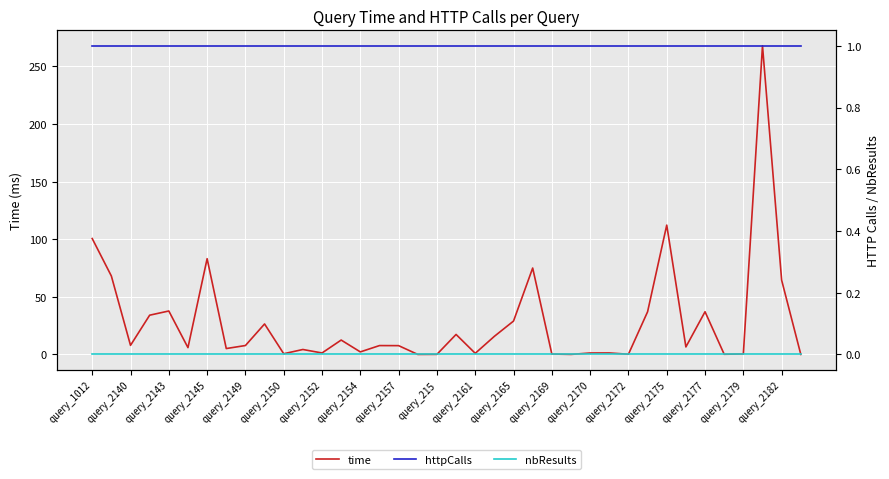

The value of time at query_1012 is 51.9. True or false?

False